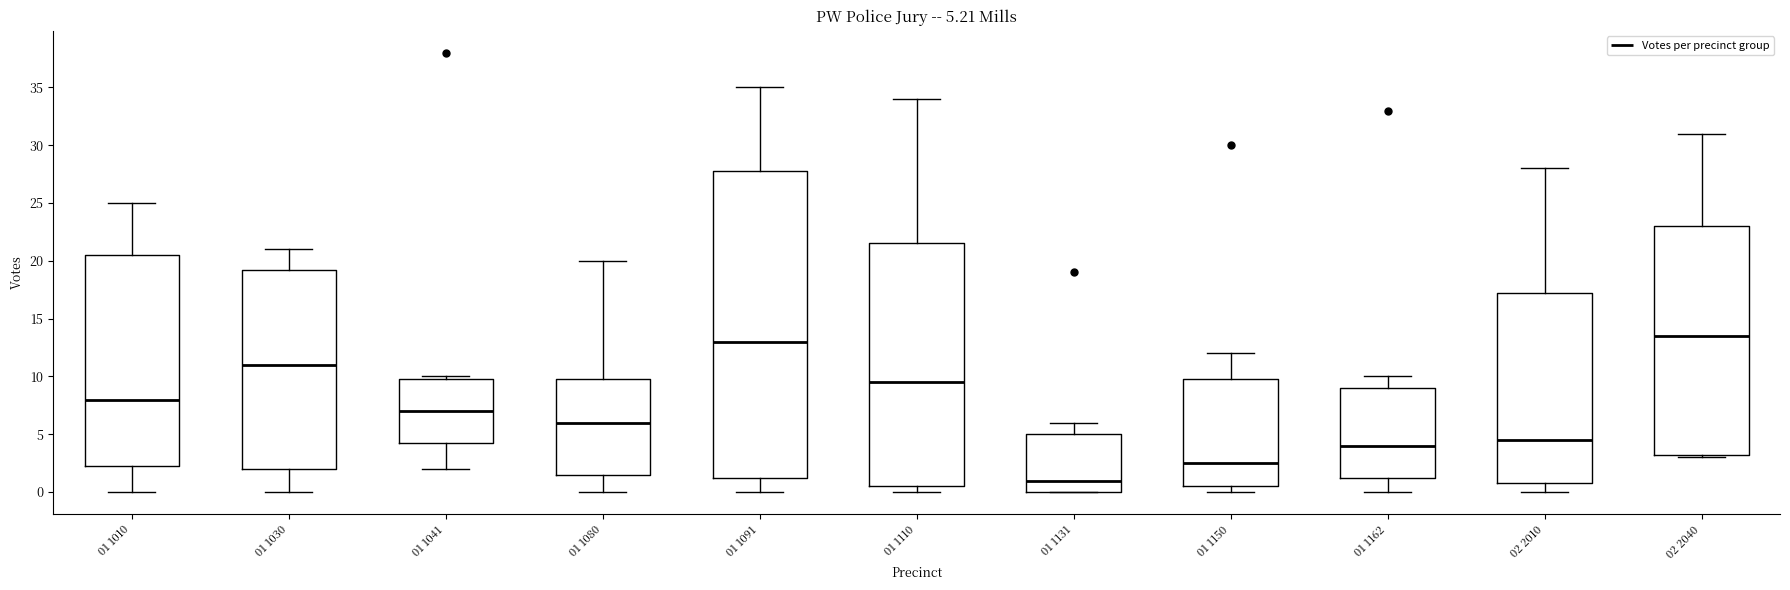

Comparing the boxes themselves (not the whiskers), which one is the tallest?

01 1091